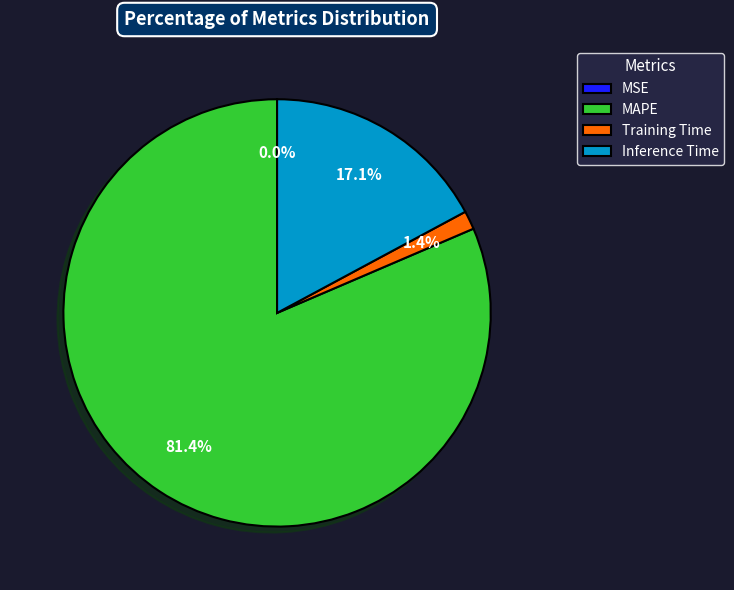

Is there a majority slice in this chart?

Yes